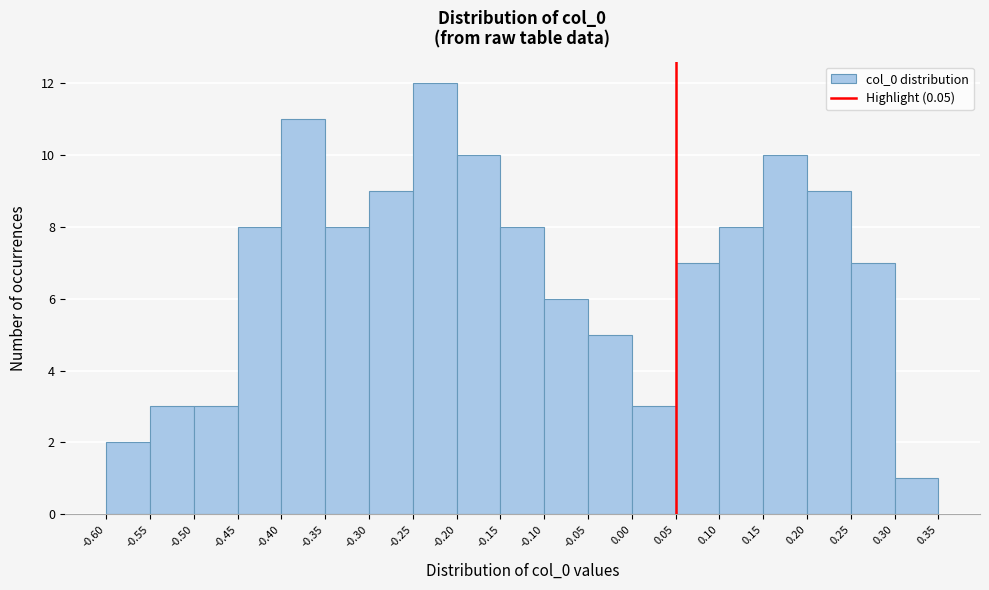

Over which range of the x-axis is the bar tallest?

-0.25 to -0.20